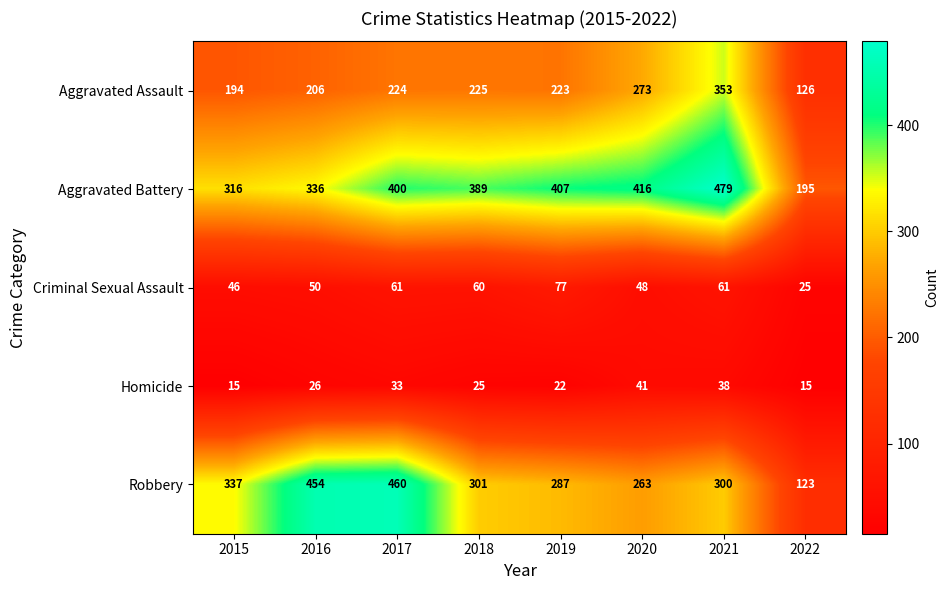

The Homicide series shows 22 at 2019. True or false?

True